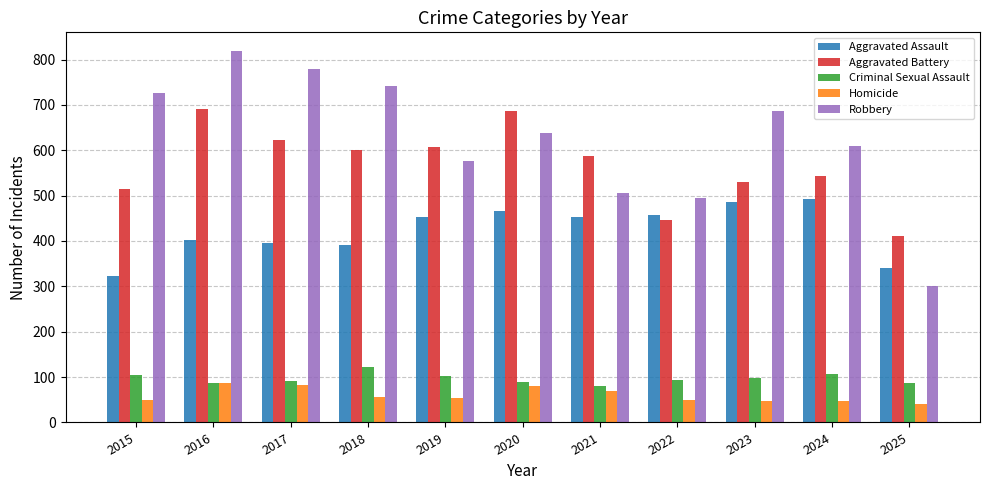

Which series changed the most between 2016 and 2022?

Robbery